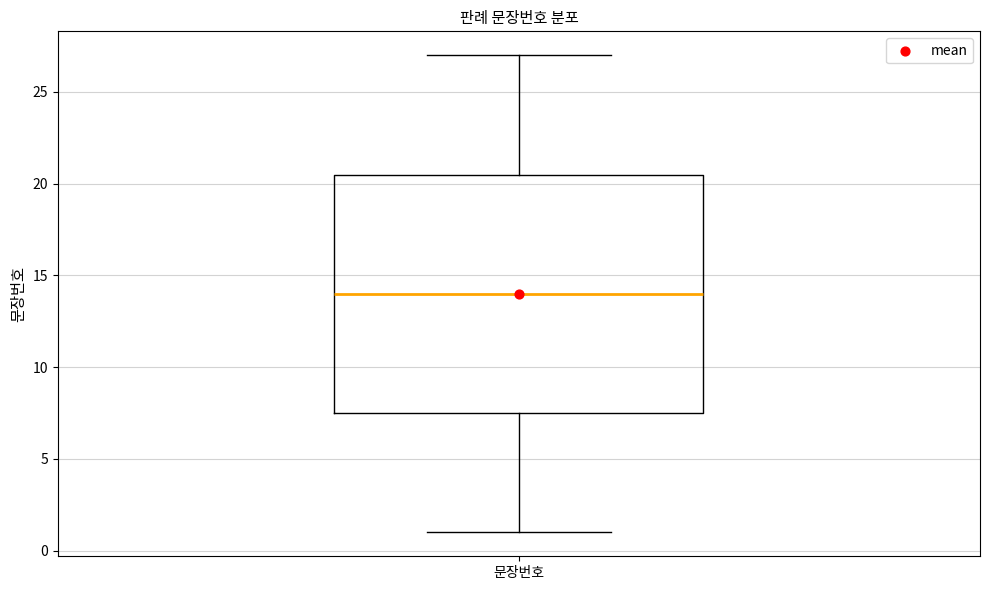

Transcribe this box plot: give where the median line is, the range the box spans, and where the two whiskers end, as read against the y-axis. The values are not printed on the chart, so give them approximately, as read against the axis.

median 14.0, box 7.5 to 20.5, whiskers 1.0 to 27.0